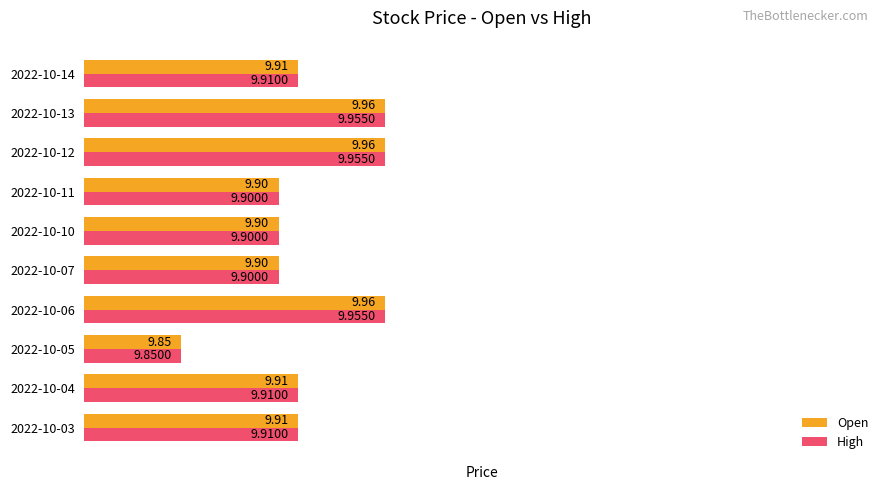

At how many categories does at least one series exceed 9?

10